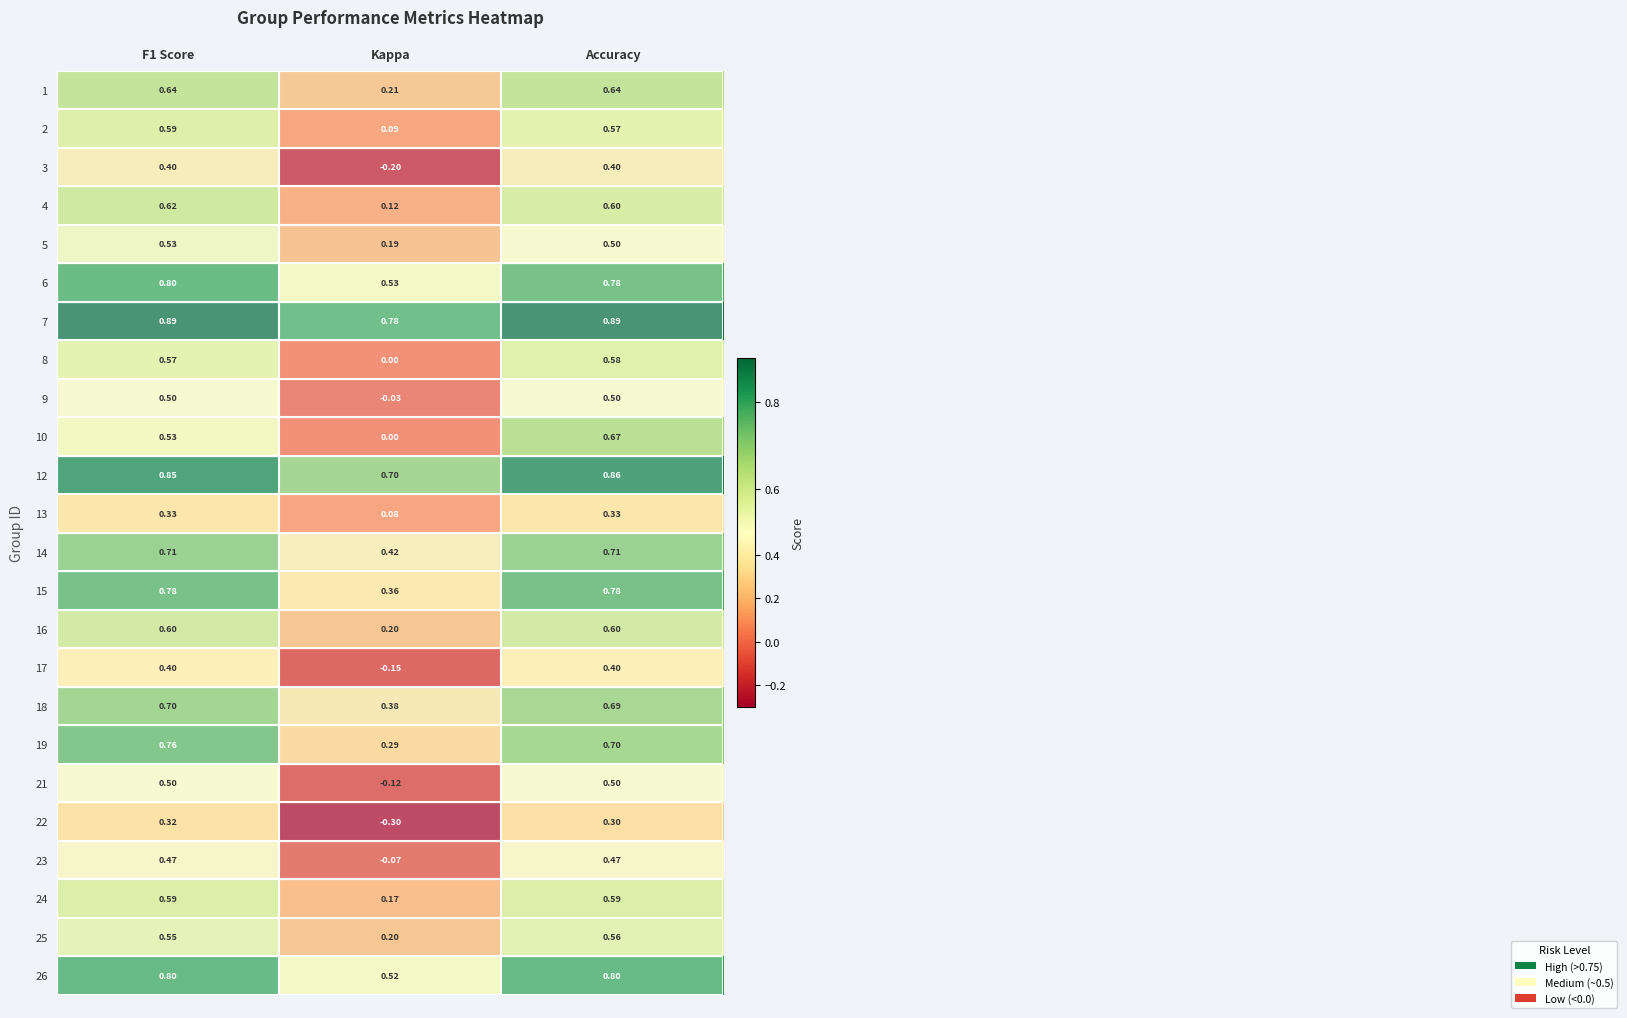

Which category has the lowest value across all series?

Kappa